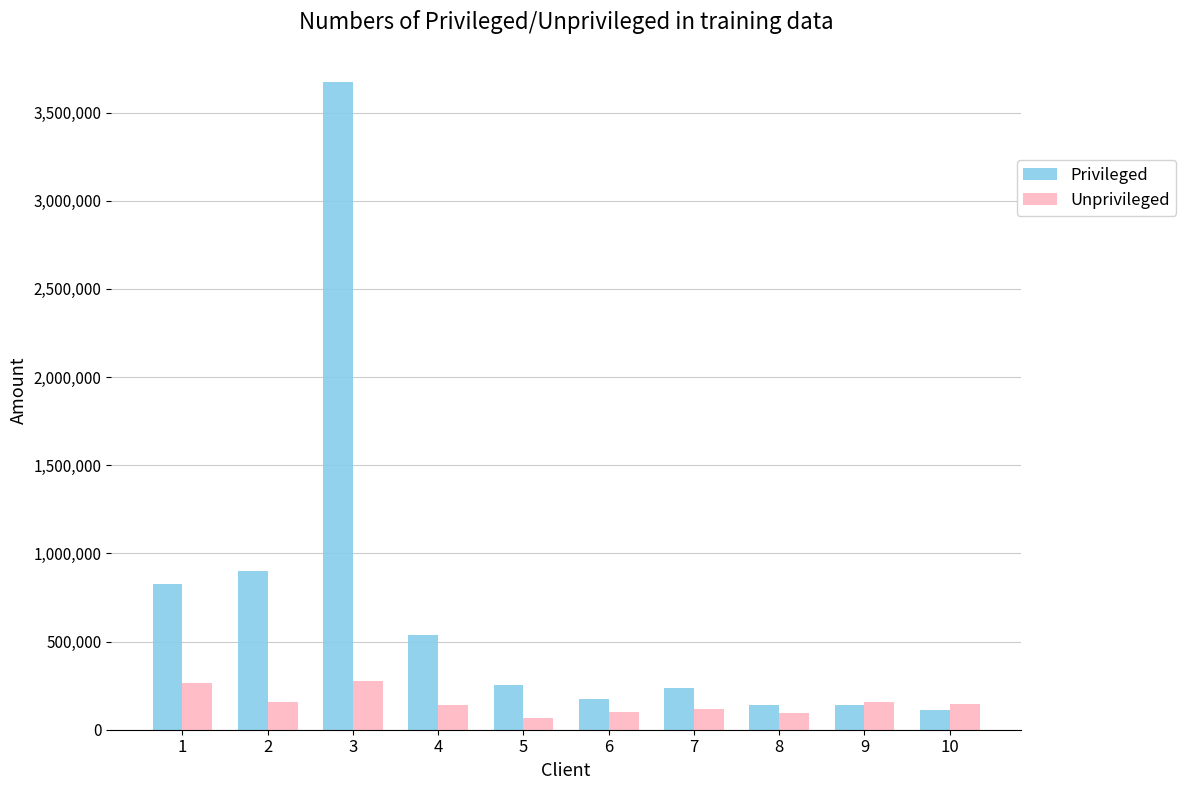

What is the greatest value displayed?

3672257